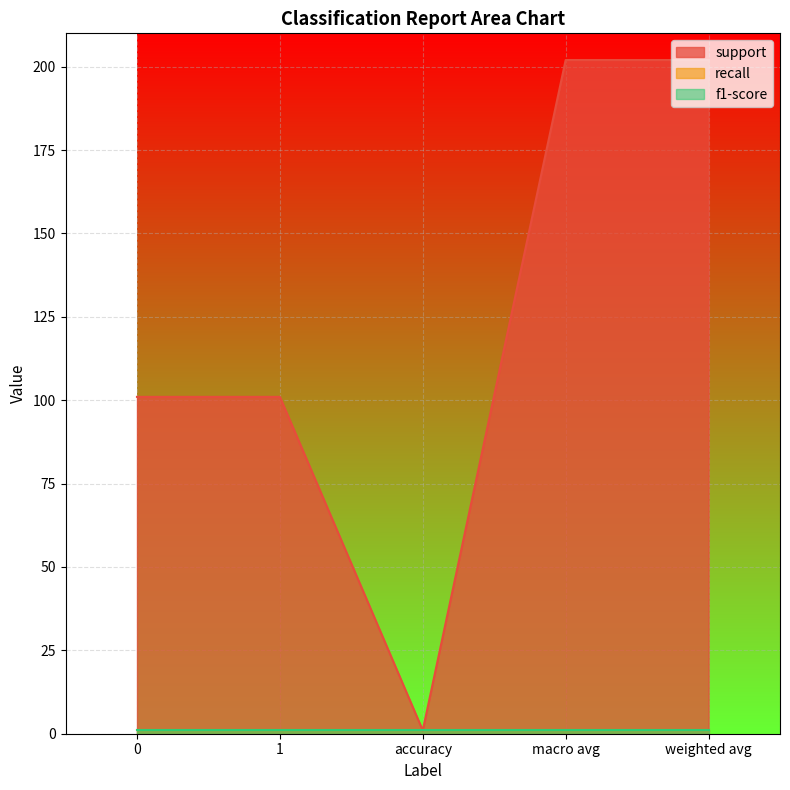

What is the smallest value displayed?

1